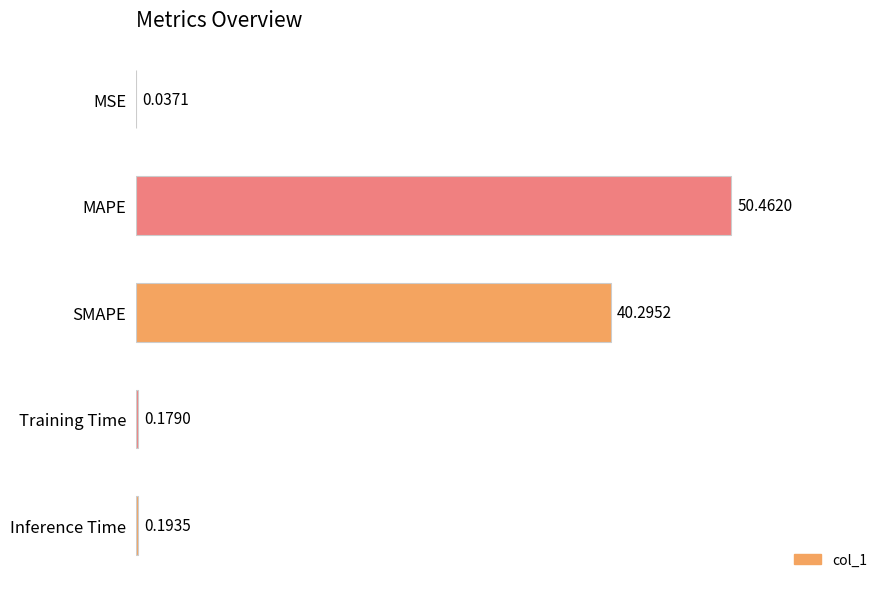

Which label corresponds to the largest value in the chart?

MAPE